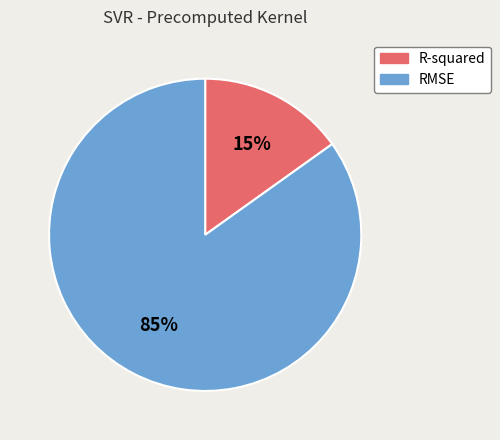

To the nearest percent, what portion does RMSE represent?

85%